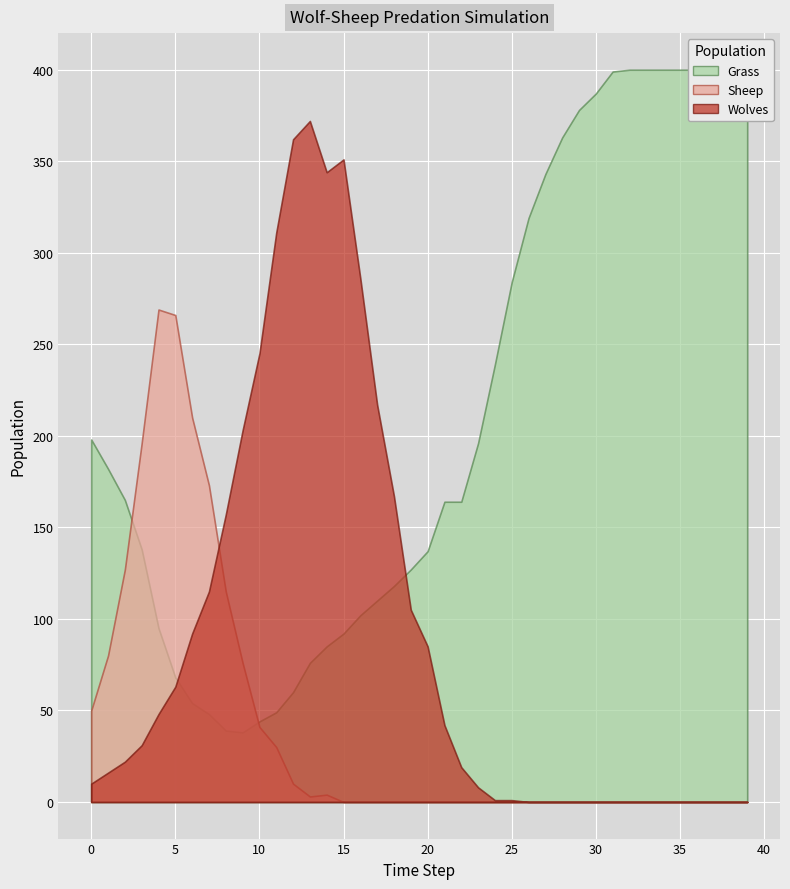

How many data points in Wolves are less than 22?

20